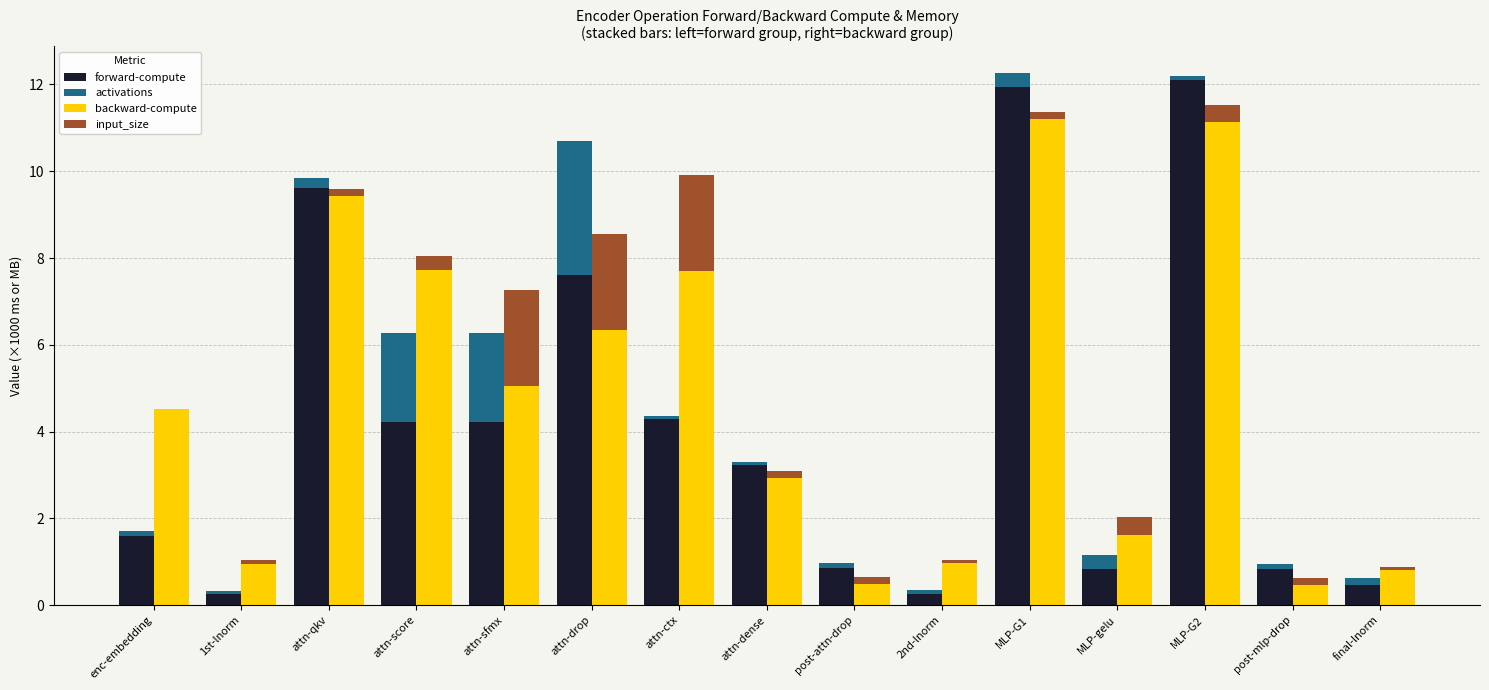

Which category has the lowest value in the activations series?

attn-ctx